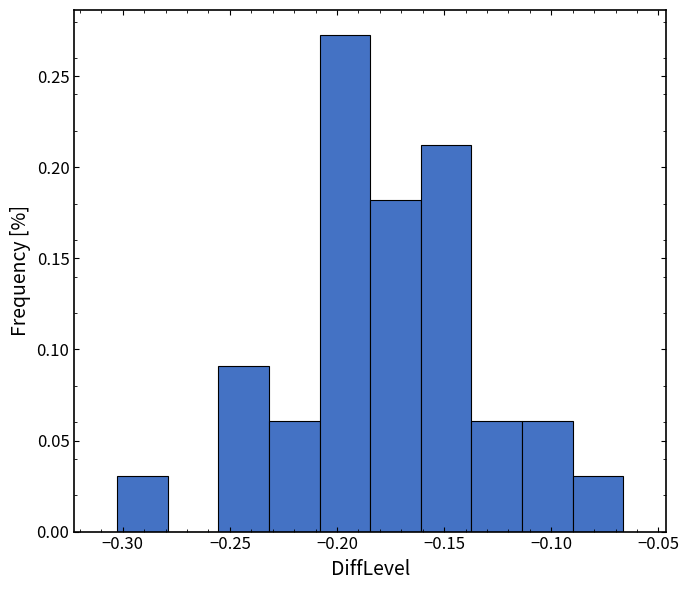

Over which range of the x-axis is the bar tallest?

-0.210 to -0.185